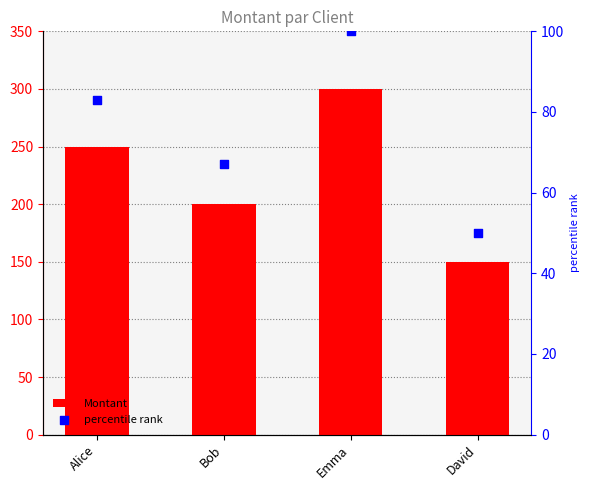

Which series has the largest total across all categories?

Montant